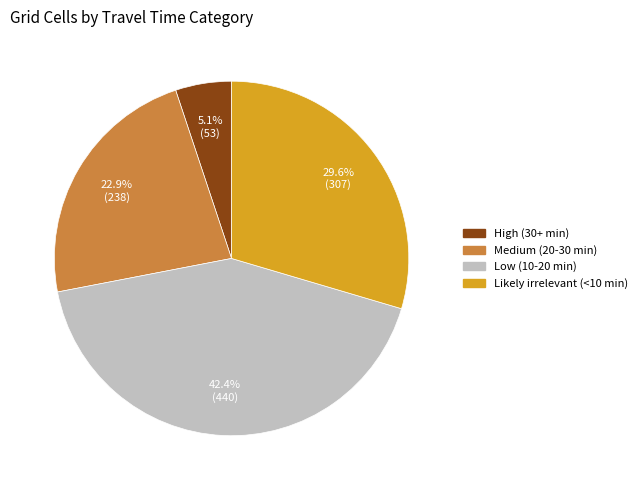

To the nearest percent, what portion does Likely irrelevant (<10 min) represent?

30%